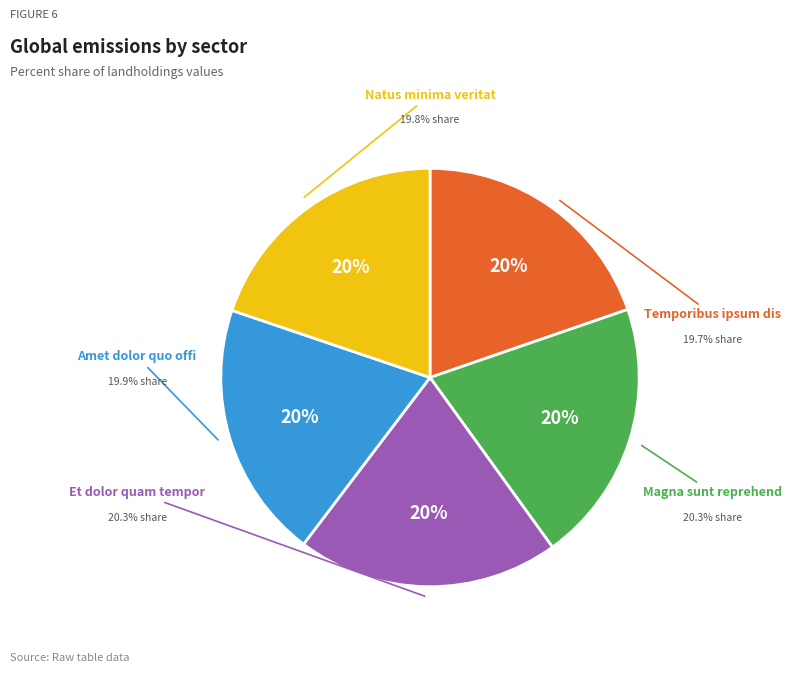

What is the ratio of the value at Magna sunt reprehend to the value at Amet dolor quo offi?

1.0